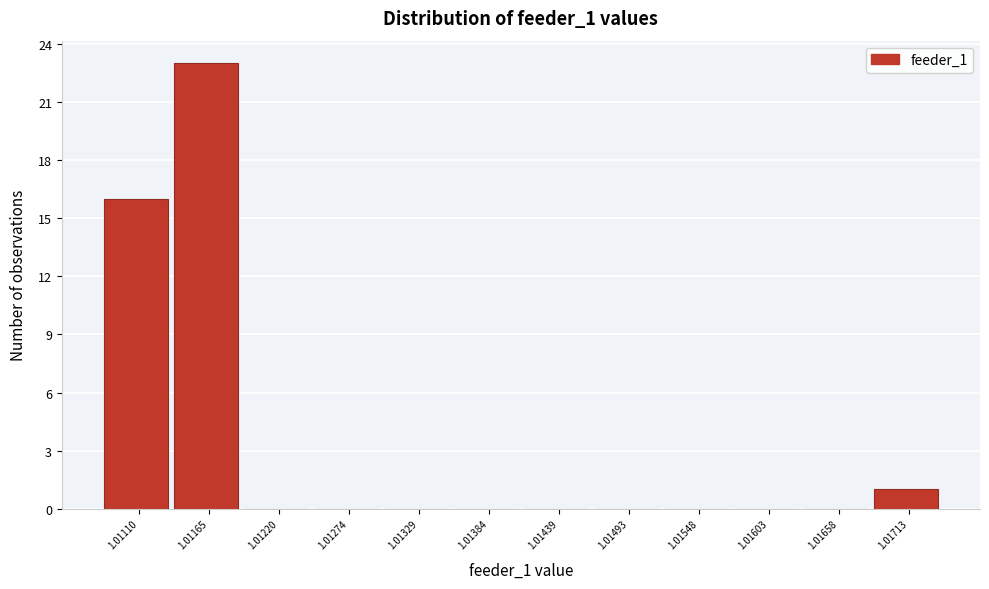

Reading right to left, transcribe all the data shown in this chart.

1.01713=1	1.01658=0	1.01603=0	1.01548=0	1.01493=0	1.01439=0	1.01384=0	1.01329=0	1.01274=0	1.01220=0	1.01165=23	1.01110=16